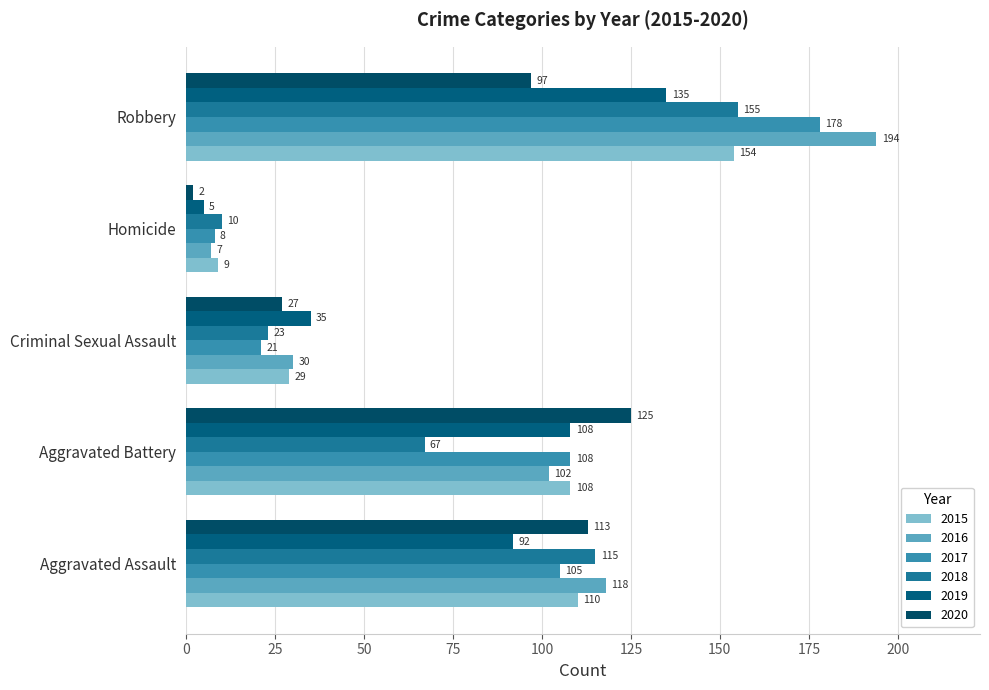

Count the number of categories in the chart.

5